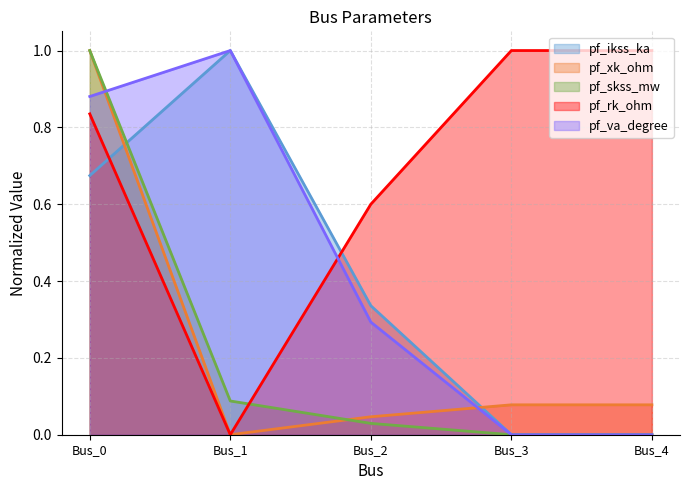

Is it true that pf_va_degree equals 0.1 at Bus_2?

False